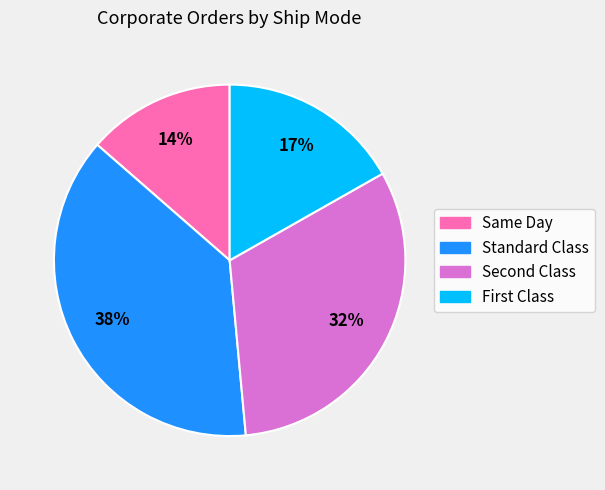

Is there any slice that represents more than half of the pie?

No